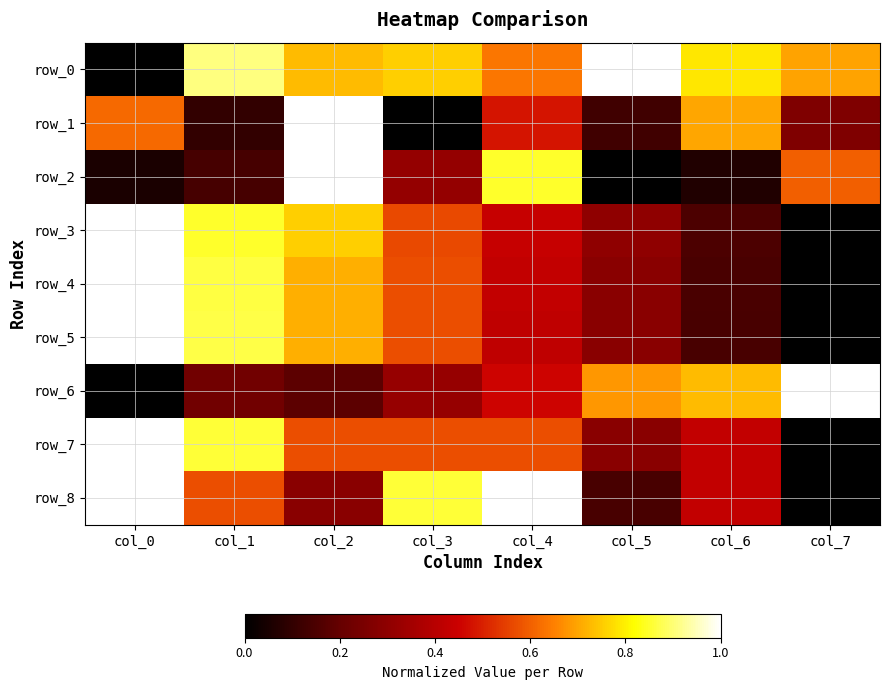

Reading right to left, extract all data points from this chart.

row_0: col_7=0.7	col_6=0.8	col_5=1.0	col_4=0.6	col_3=0.8	col_2=0.7	col_1=0.9	col_0=0.0
row_1: col_7=0.3	col_6=0.7	col_5=0.1	col_4=0.5	col_3=0.0	col_2=1.0	col_1=0.1	col_0=0.6
row_2: col_7=0.6	col_6=0.1	col_5=0.0	col_4=0.8	col_3=0.3	col_2=1.0	col_1=0.1	col_0=0.1
row_3: col_7=0.0	col_6=0.2	col_5=0.3	col_4=0.4	col_3=0.6	col_2=0.8	col_1=0.8	col_0=1.0
row_4: col_7=0.0	col_6=0.1	col_5=0.3	col_4=0.4	col_3=0.6	col_2=0.7	col_1=0.9	col_0=1.0
row_5: col_7=0.0	col_6=0.1	col_5=0.3	col_4=0.4	col_3=0.6	col_2=0.7	col_1=0.9	col_0=1.0
row_6: col_7=1.0	col_6=0.7	col_5=0.7	col_4=0.5	col_3=0.3	col_2=0.2	col_1=0.2	col_0=0.0
row_7: col_7=0.0	col_6=0.4	col_5=0.3	col_4=0.6	col_3=0.6	col_2=0.6	col_1=0.9	col_0=1.0
row_8: col_7=0.0	col_6=0.4	col_5=0.1	col_4=1.0	col_3=0.9	col_2=0.3	col_1=0.6	col_0=1.0